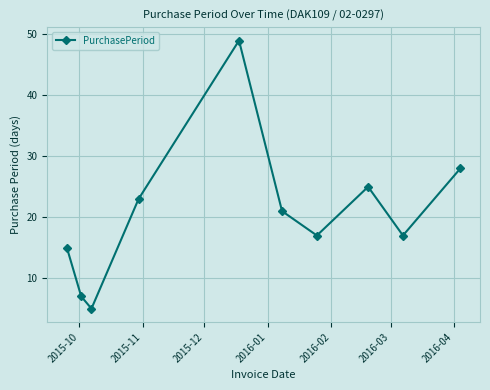

What is the maximum value shown in the chart?

49